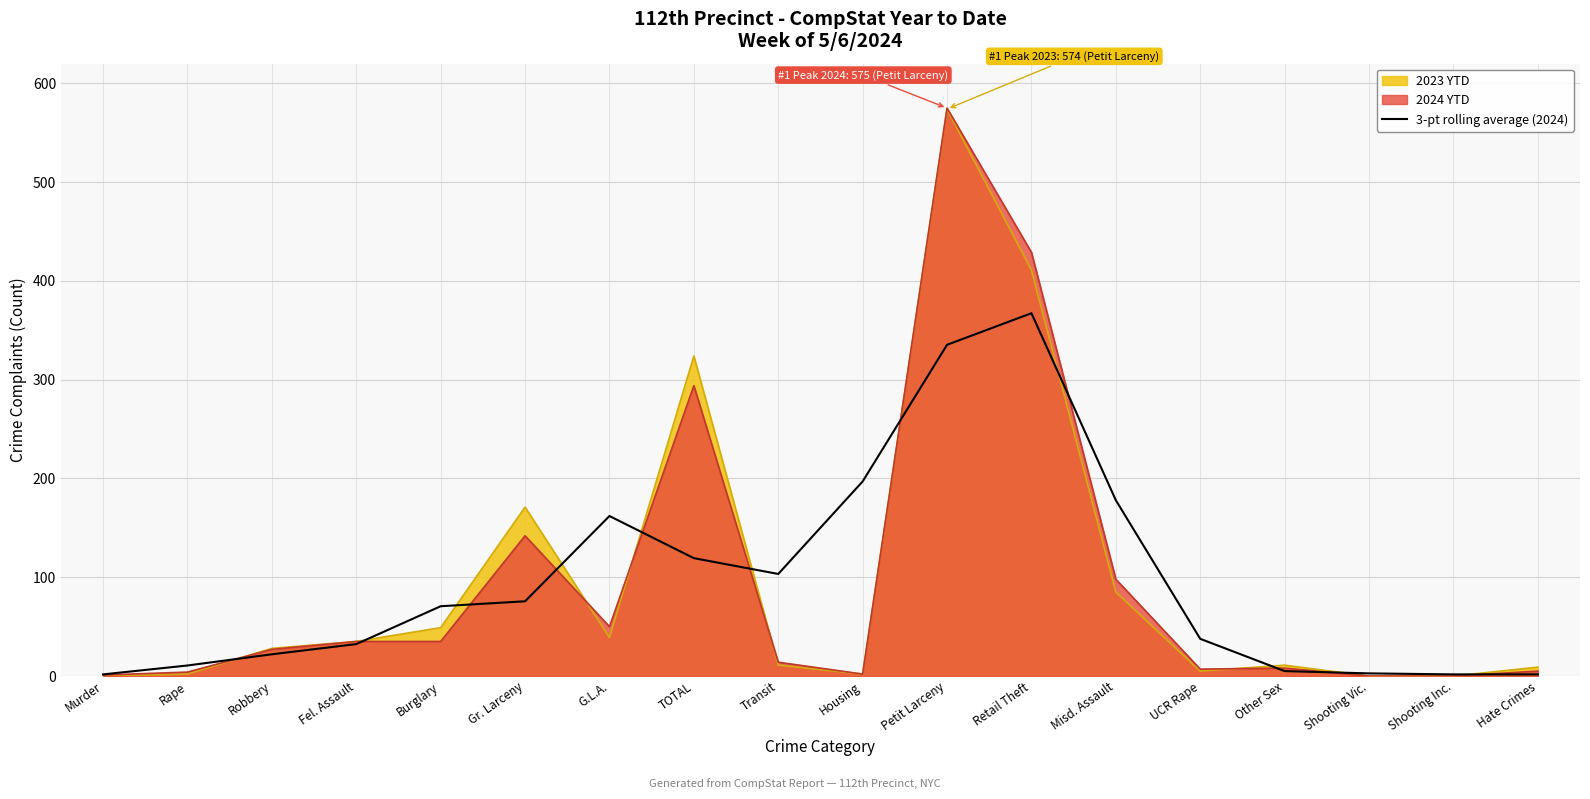

At which label does the data first exceed 70?

Burglary